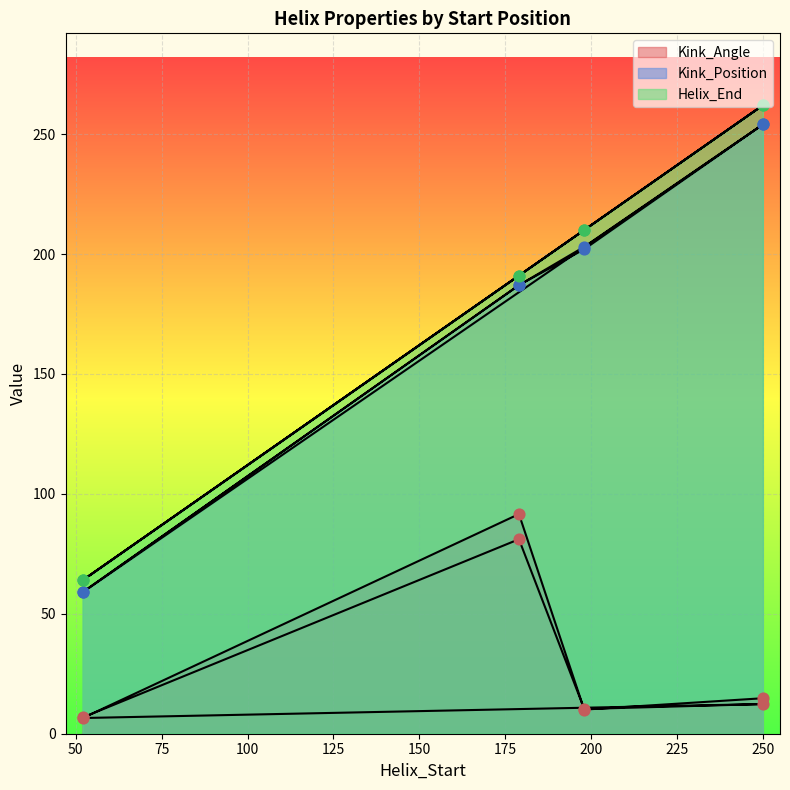

Which series has the widest spread of Y values?

Helix_End